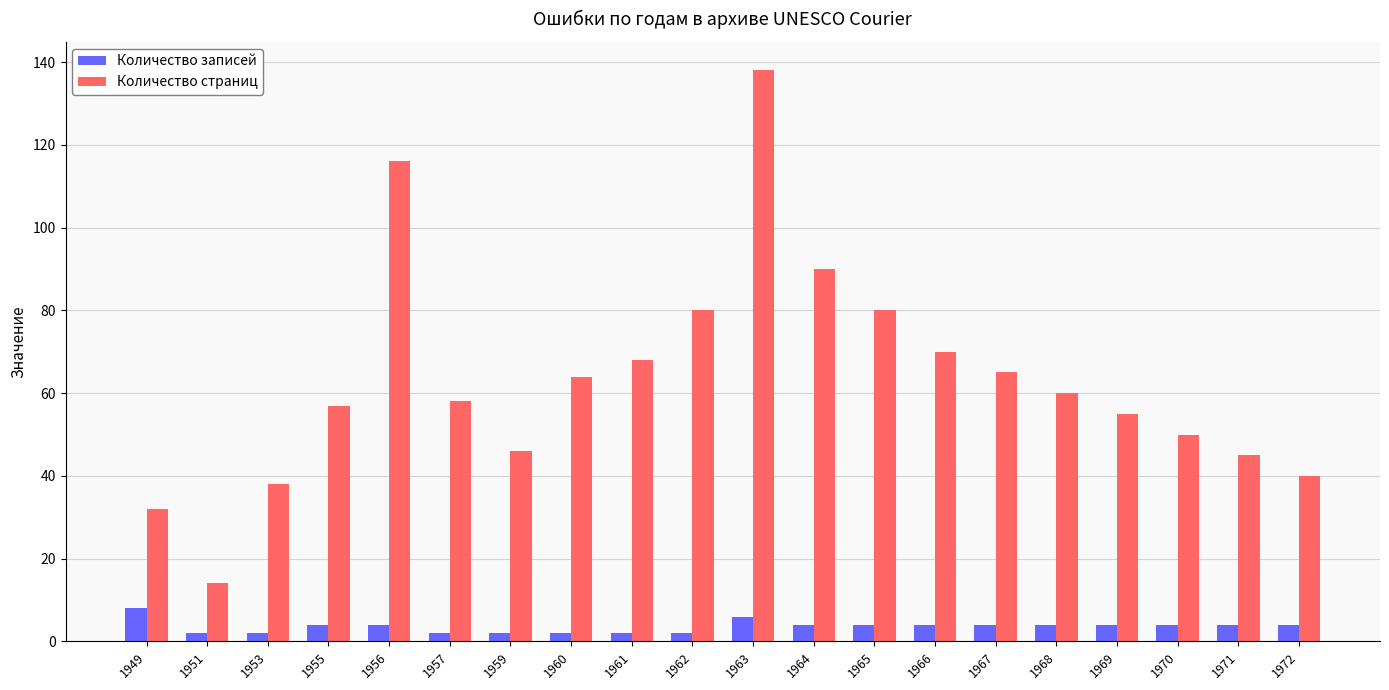

What is the difference between the maximum and minimum values in the Количество страниц series?

124